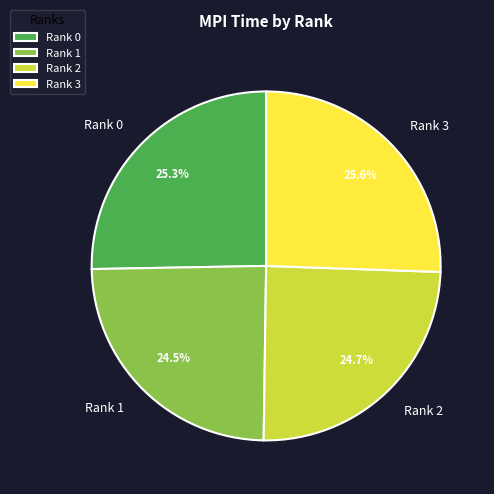

Does Rank 1 account for over 50% of the chart?

No